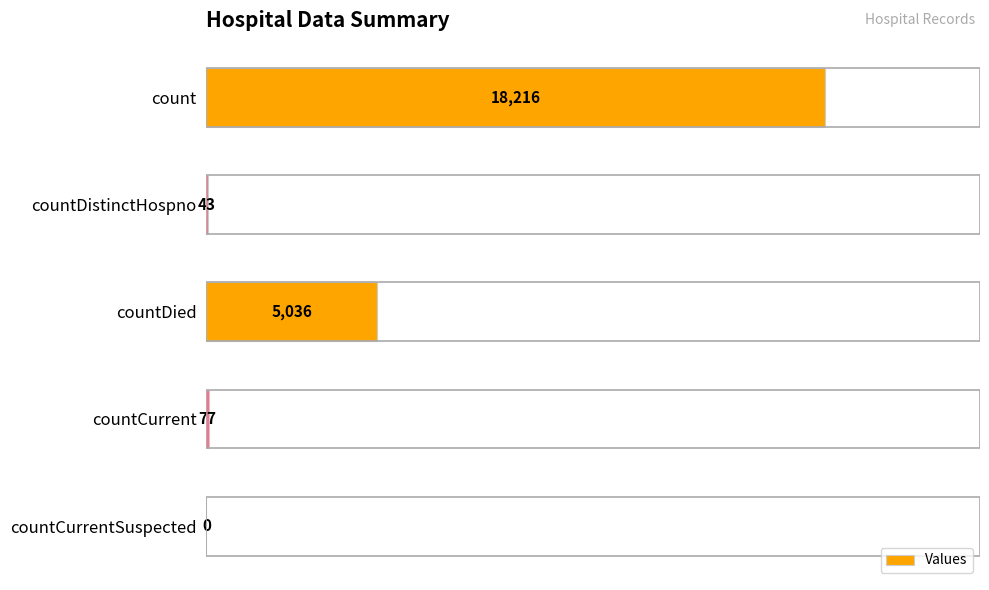

Reading top to bottom, list all the values displayed in this chart.

count=18216	countDistinctHospno=43	countDied=5036	countCurrent=77	countCurrentSuspected=0